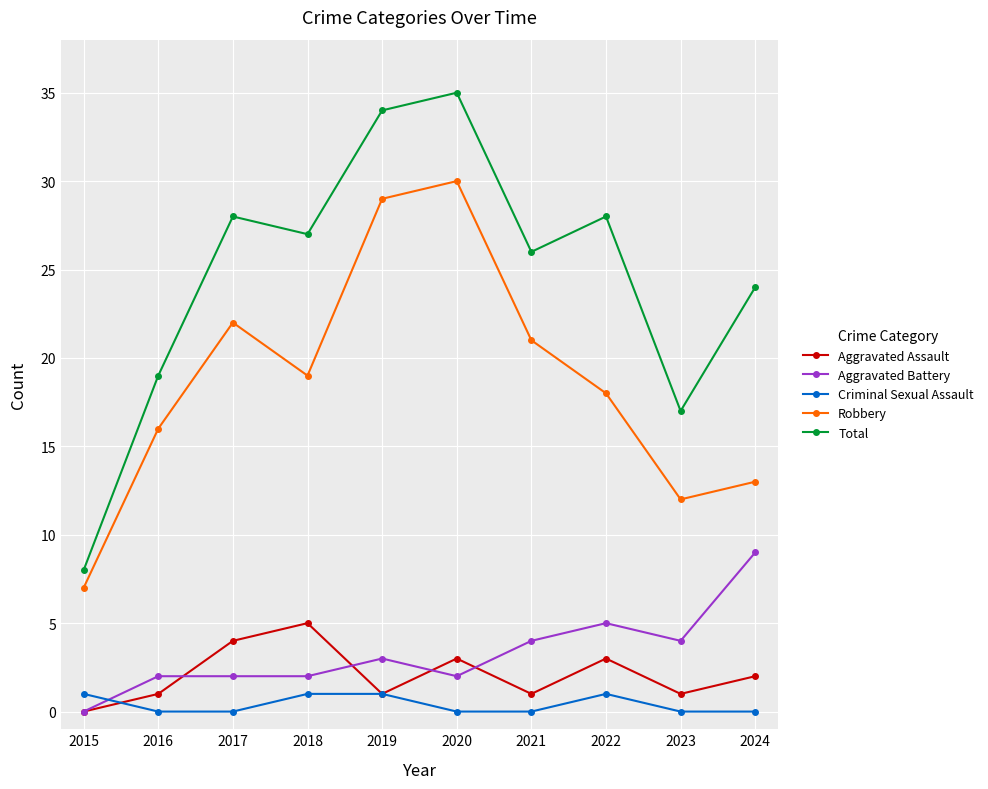

Where do Criminal Sexual Assault and Aggravated Assault first cross each other?

2015 and 2016